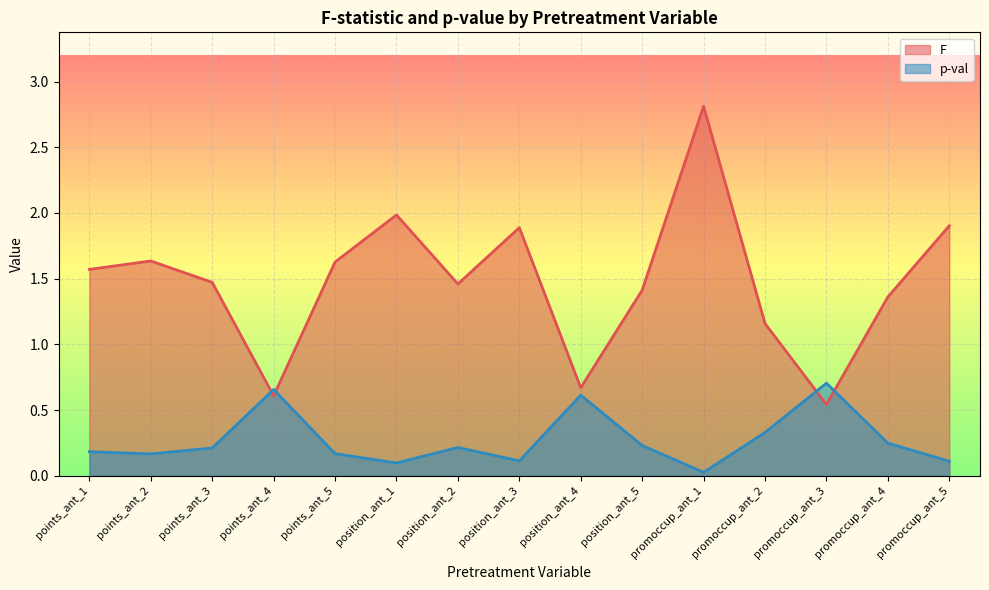

What is the value of the p-val point at the 13th from the left?

0.7